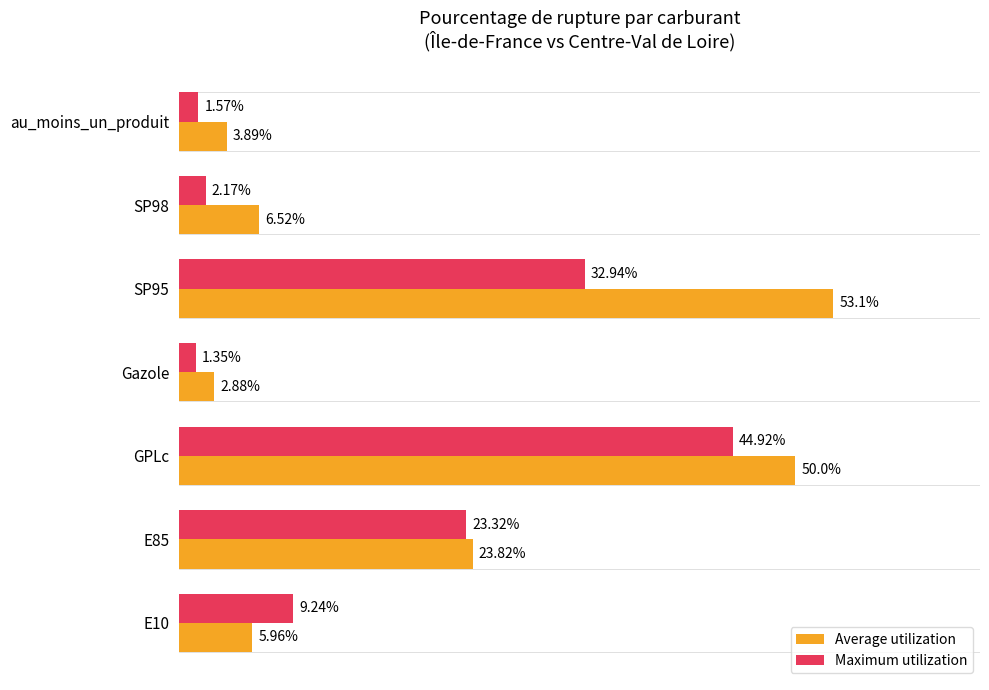

Which series has the largest range (max minus min)?

Average utilization